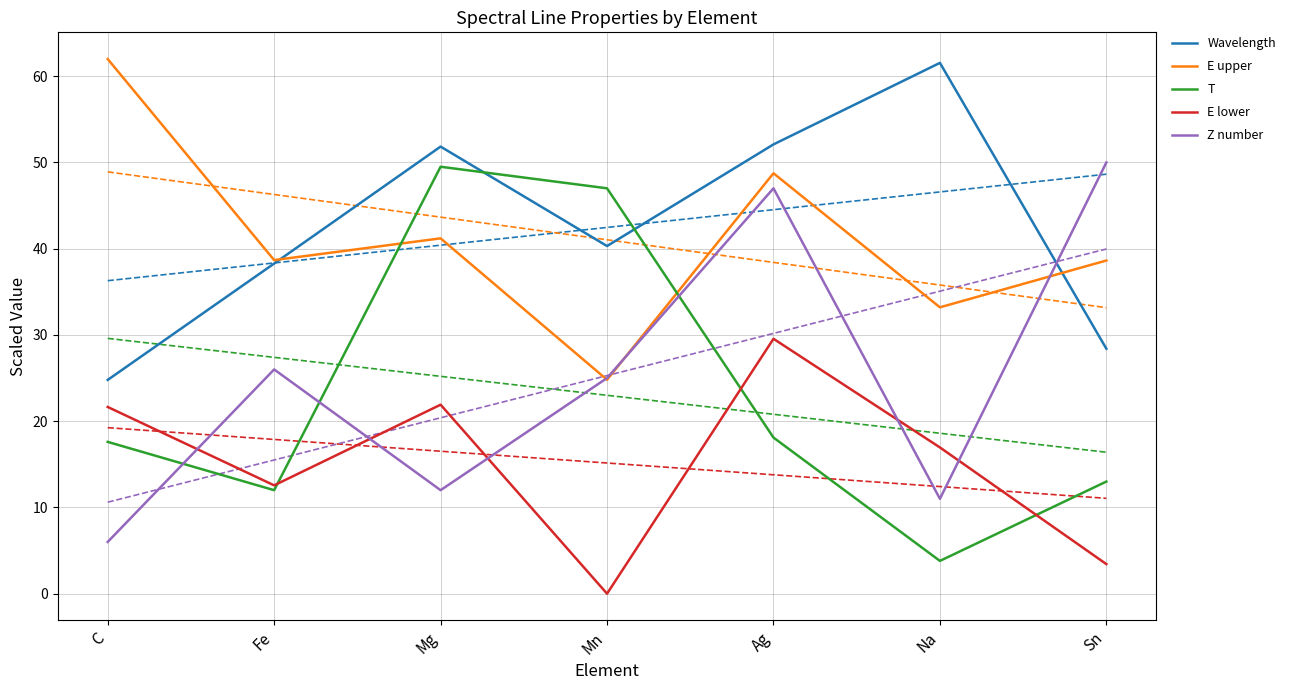

Does the chart have visible grid lines?

Yes